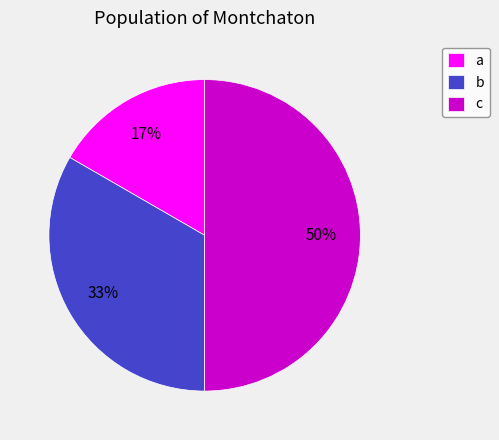

What is the smallest slice in the pie chart?

a